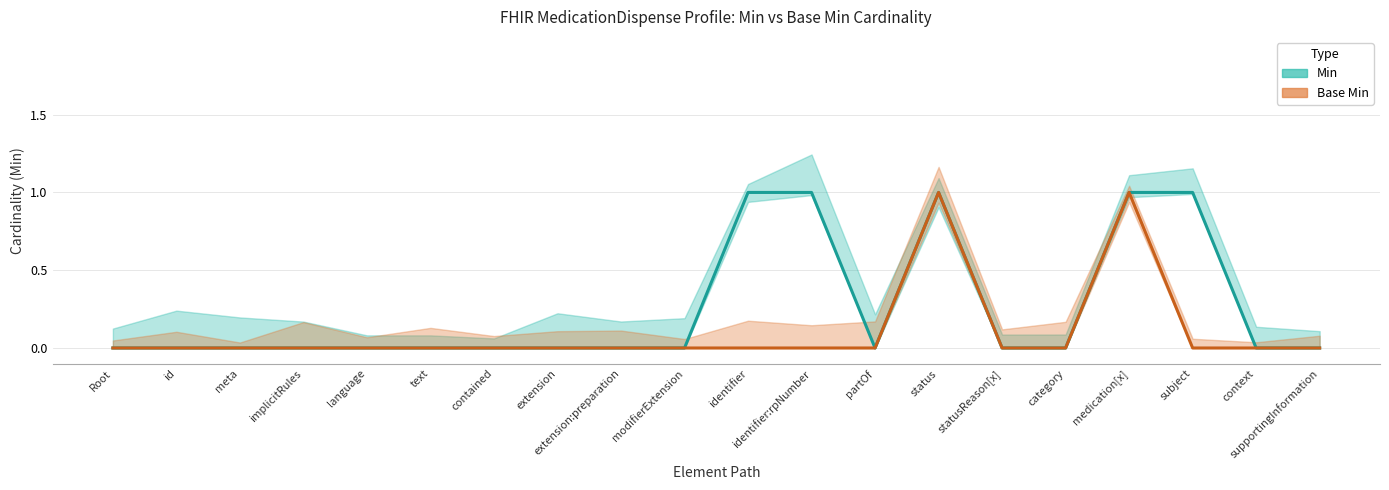

Between statusReason[x] and category, which is larger?

statusReason[x]